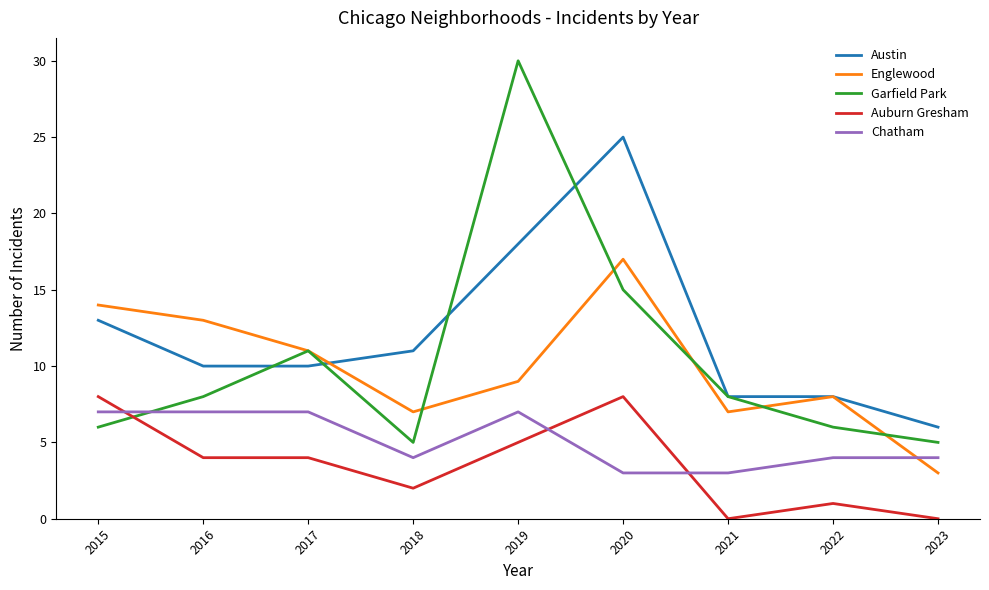

Which series changed the most between 2017 and 2019?

Garfield Park